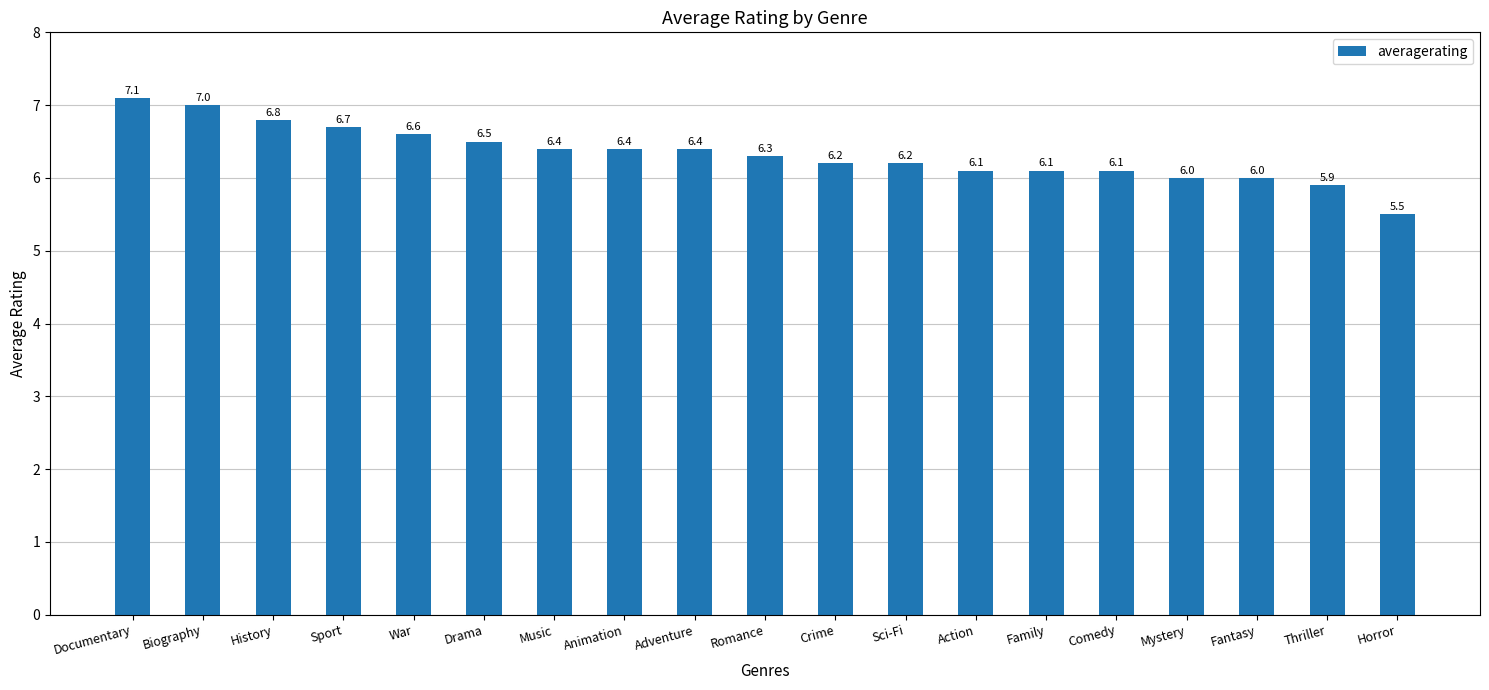

At which category does the chart reach its minimum across all series?

Horror